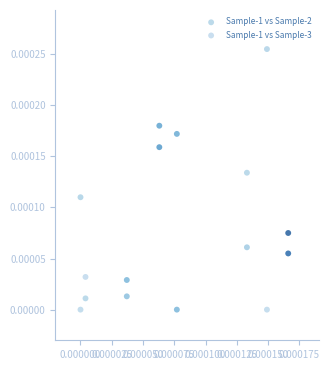

What are all the series names shown in the legend?

Sample-1 vs Sample-2, Sample-1 vs Sample-3